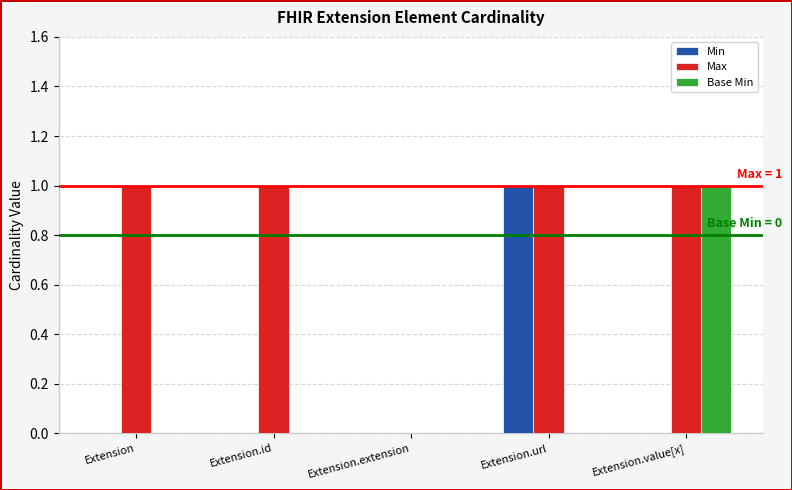

Is it true that Base Min equals 1 at Extension.value[x]?

True